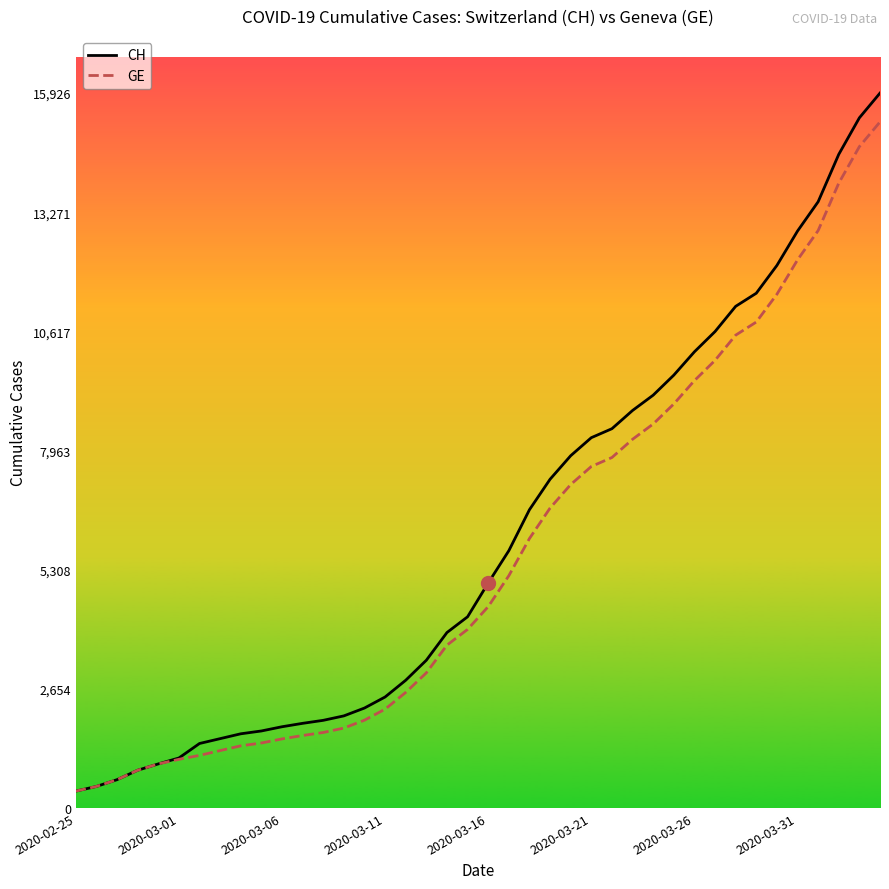

What is the lowest value of the GE series?

375